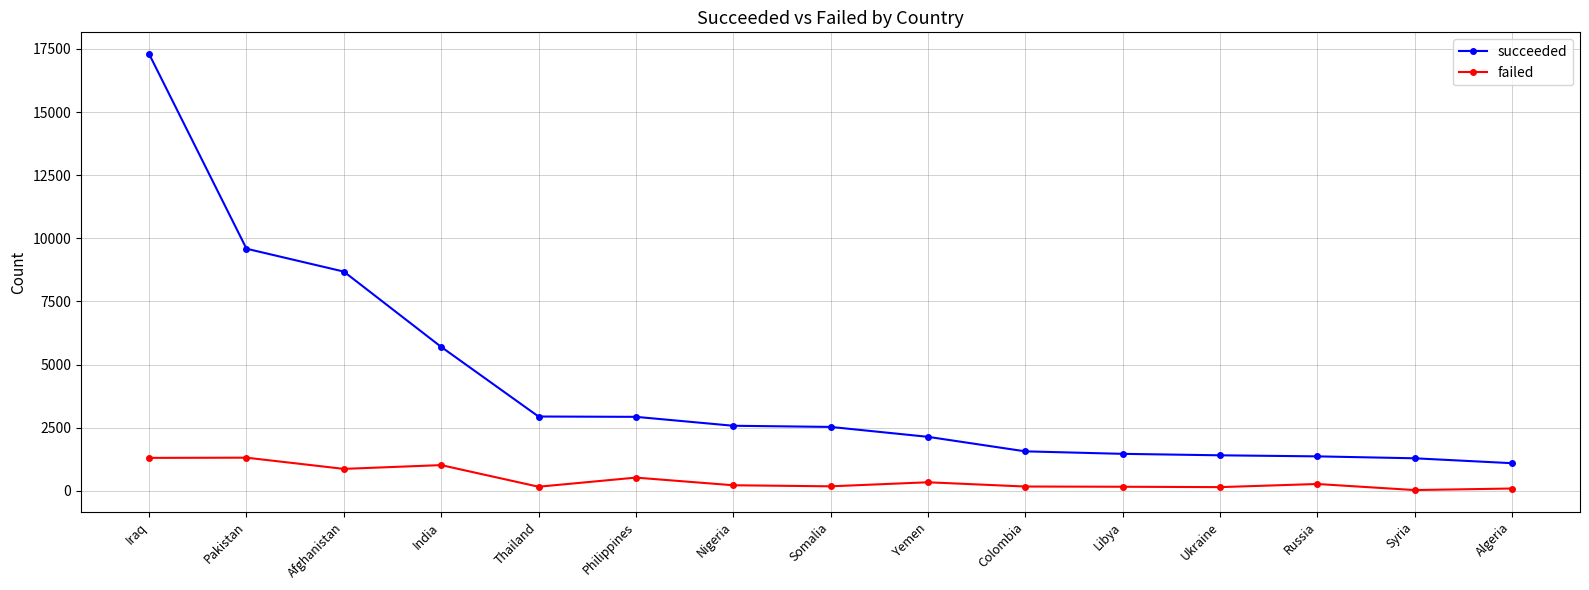

What is the minimum value for succeeded?

1096